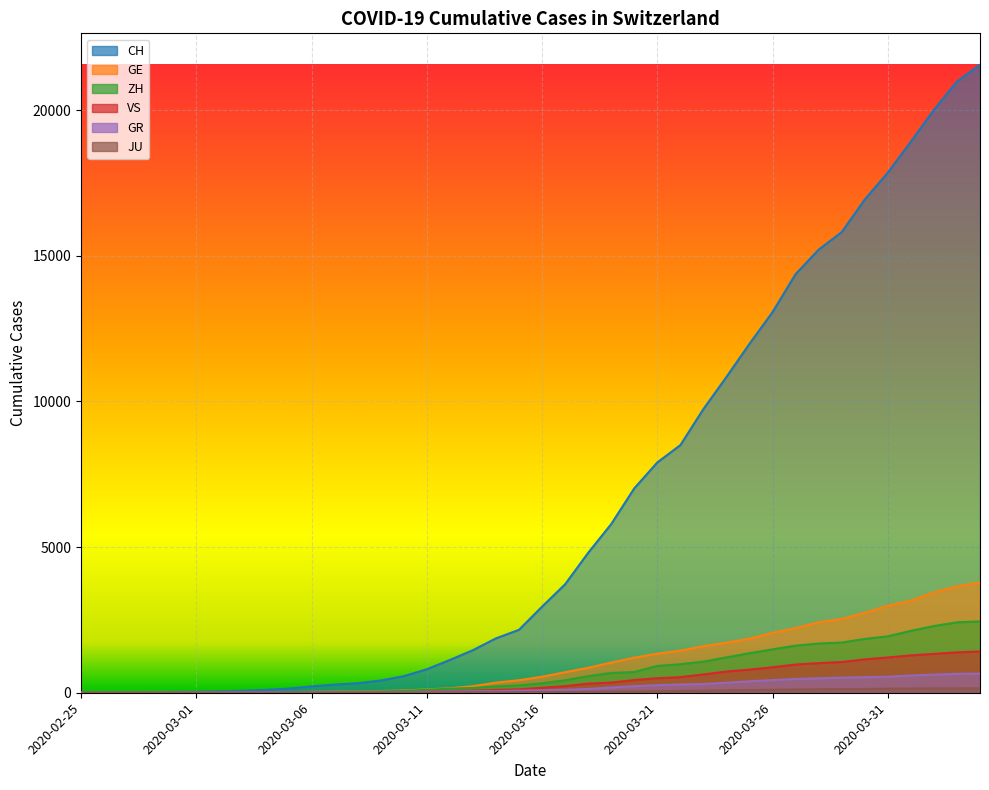

The GR series shows 18 at 2020-03-09. True or false?

True